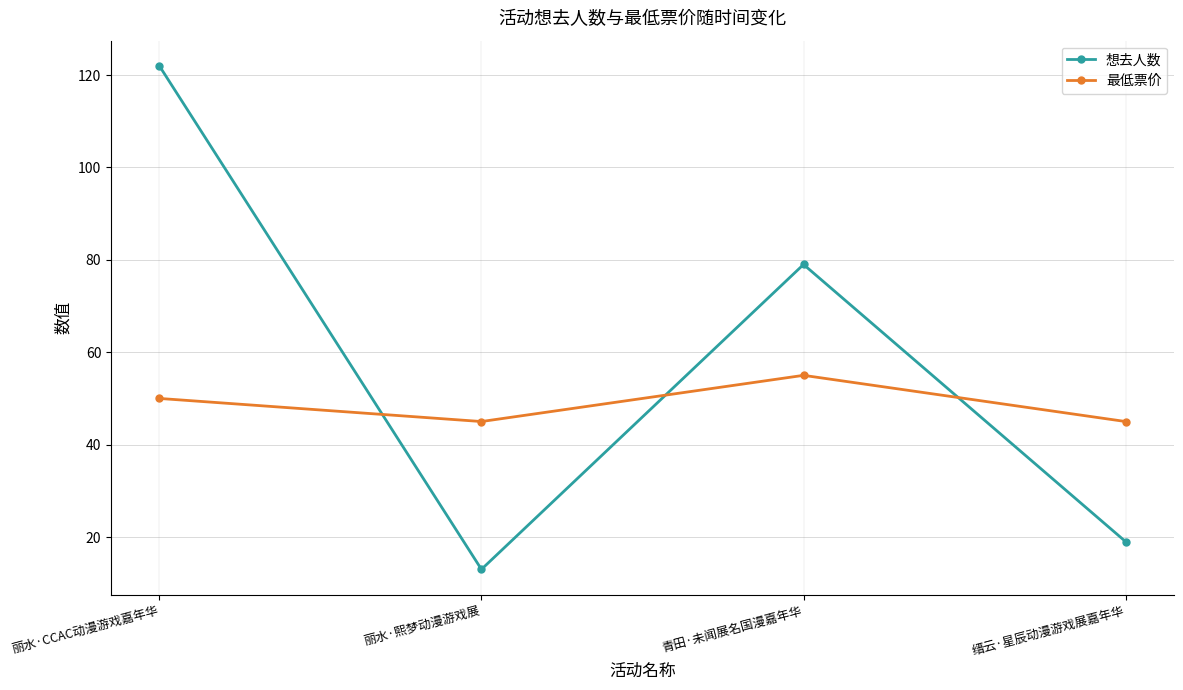

Which category has the highest value across all series?

丽水·CCAC动漫游戏嘉年华